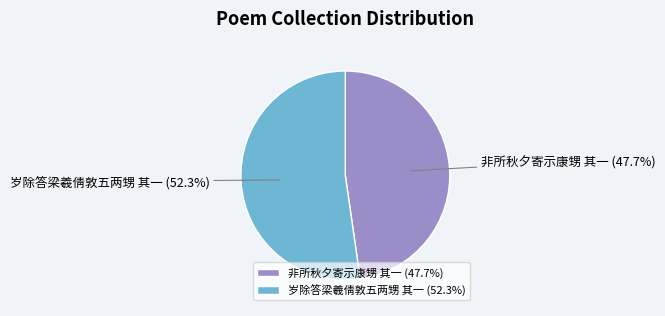

What is the smallest slice in the pie chart?

非所秋夕寄示康甥 其一